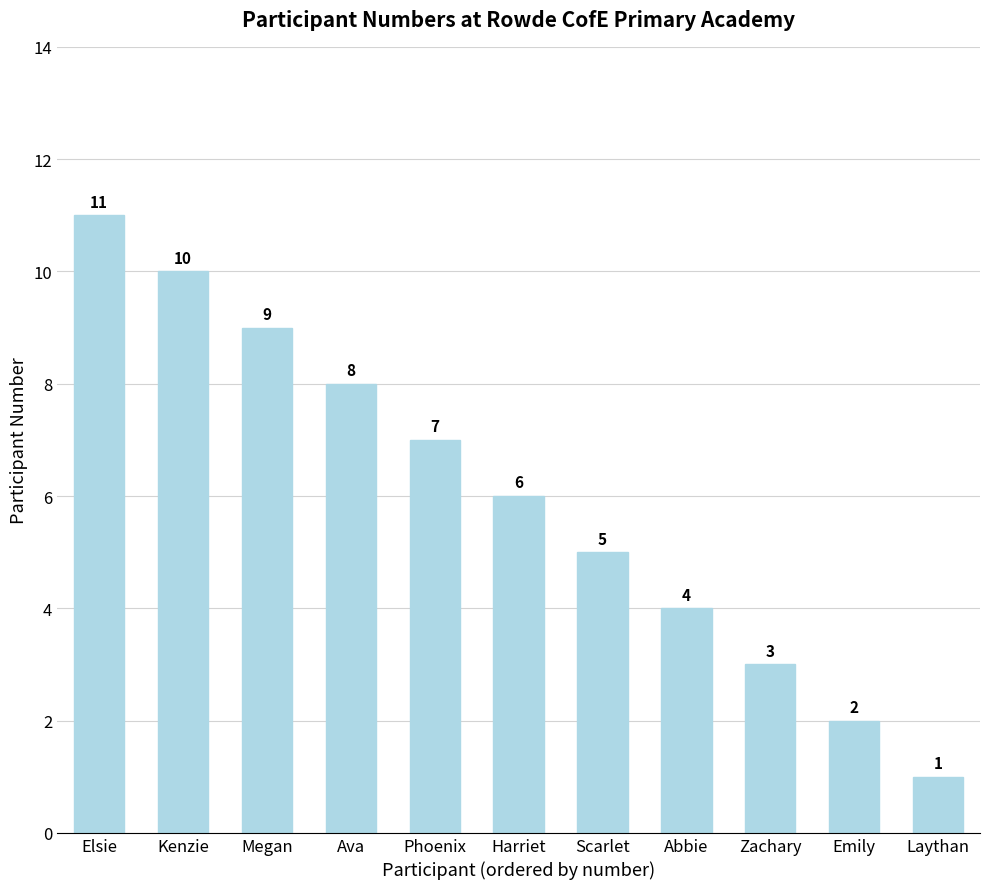

Which has a higher value, Kenzie or Zachary?

Kenzie